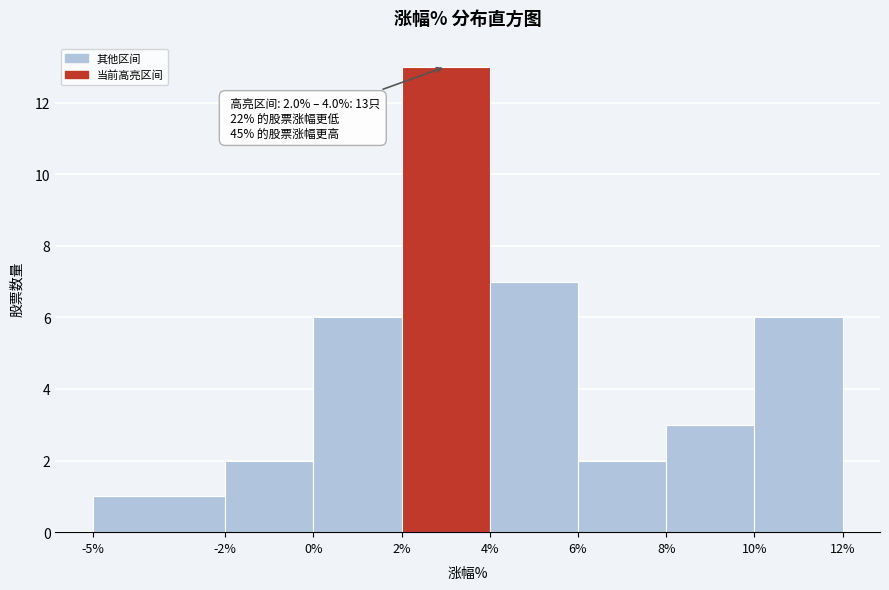

Over which range of the x-axis is the bar tallest?

2% to 4%